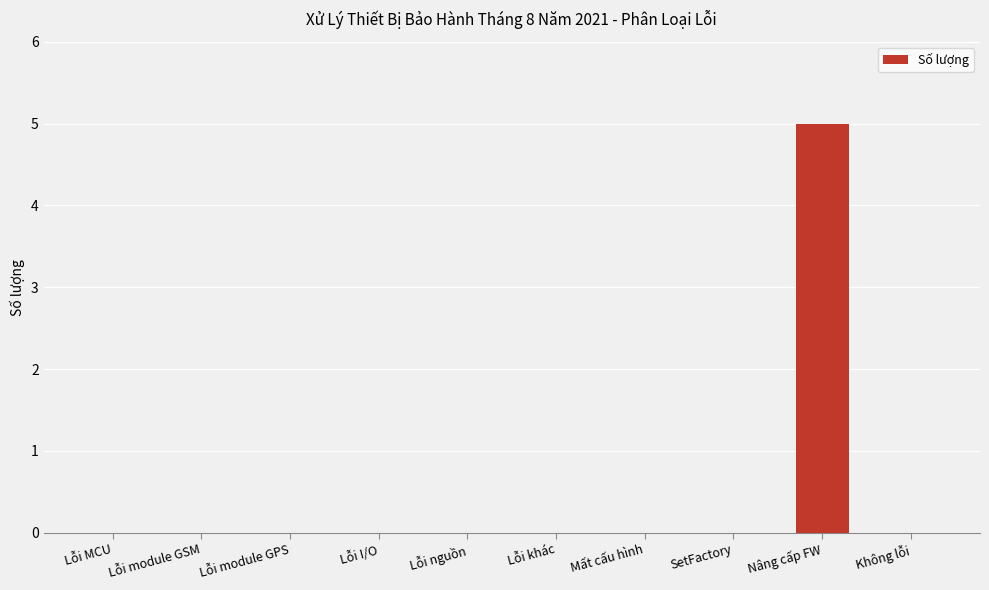

Is it true that the value at Lỗi module GSM is -3?

False